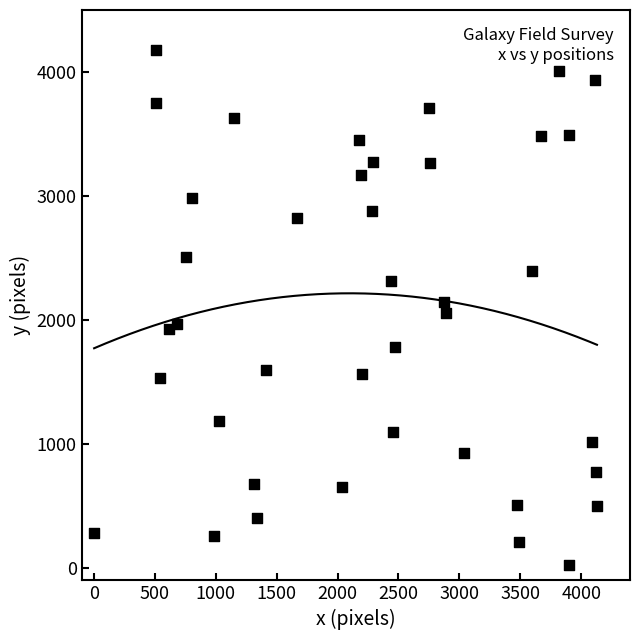

What is the range of Y values (max minus min)?

4146.2